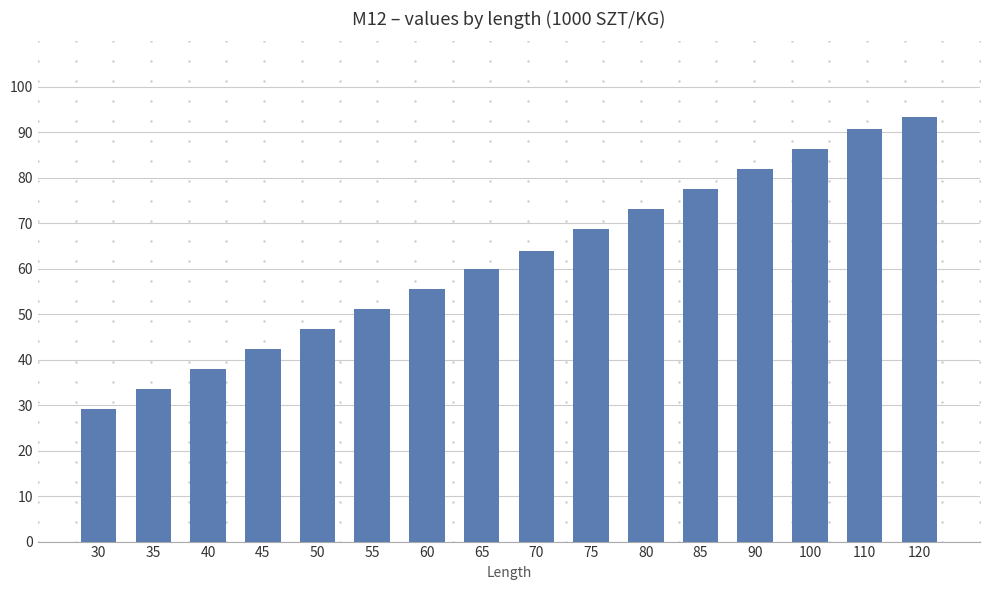

How many data points does each series have?

16